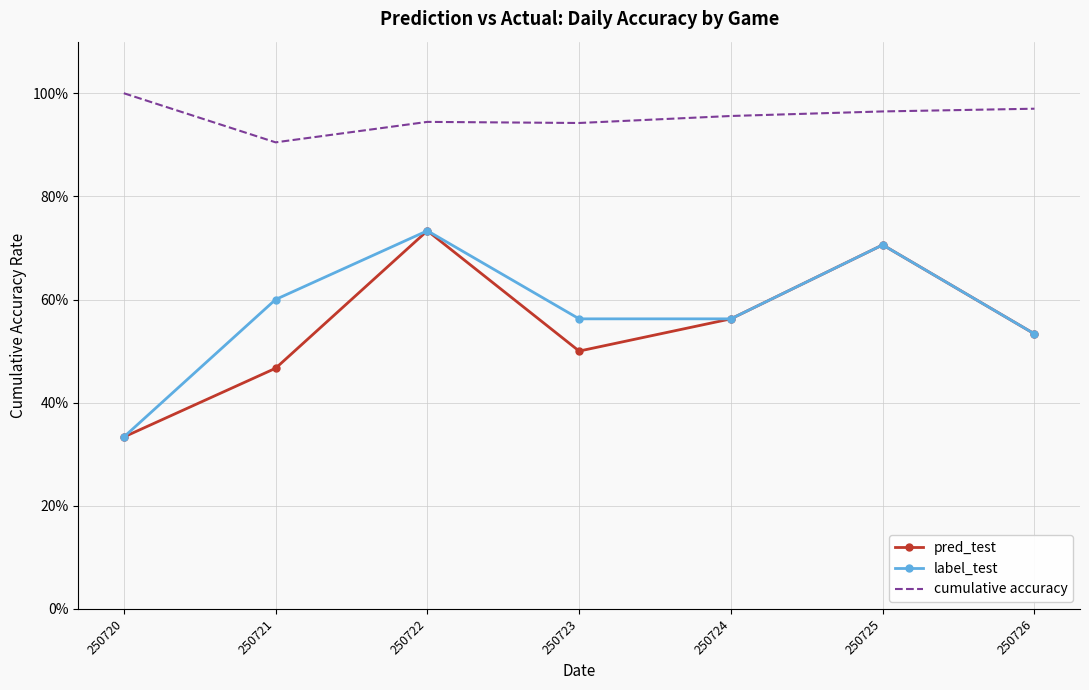

At how many categories does at least one series exceed 0?

7